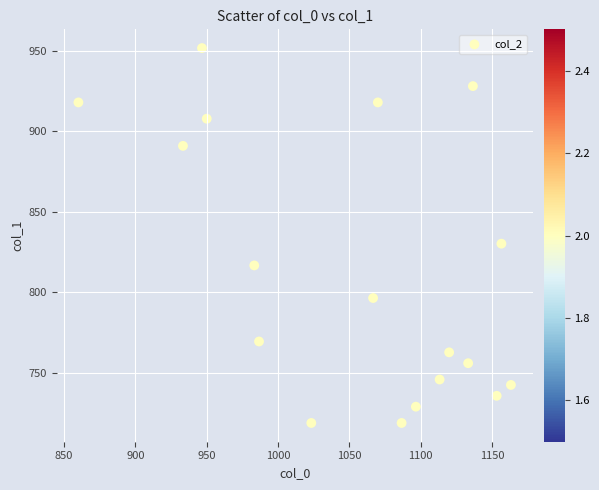

What is the range of X values (max minus min)?

303.3